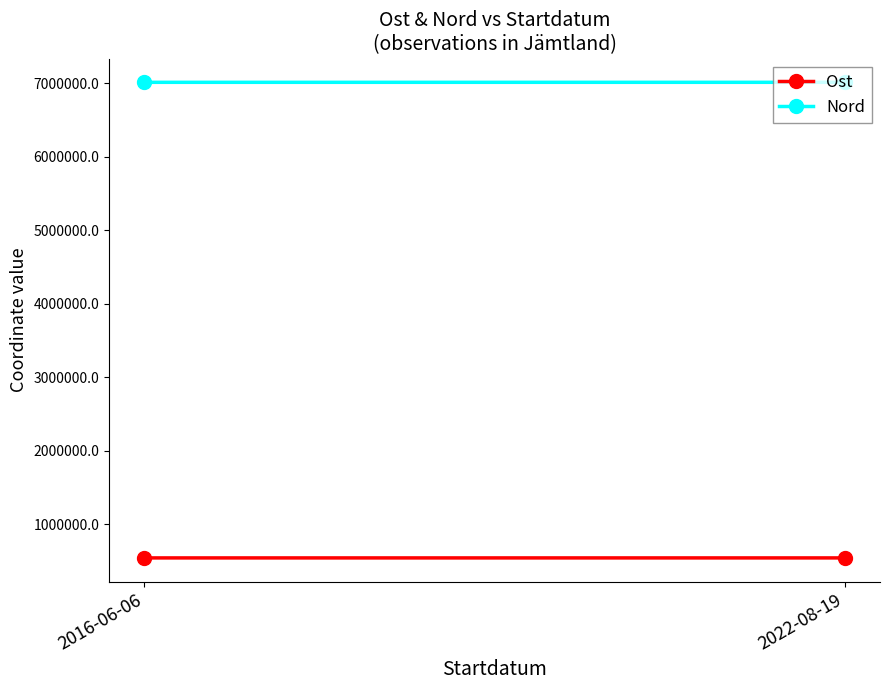

At how many categories does at least one series exceed 6581875?

2